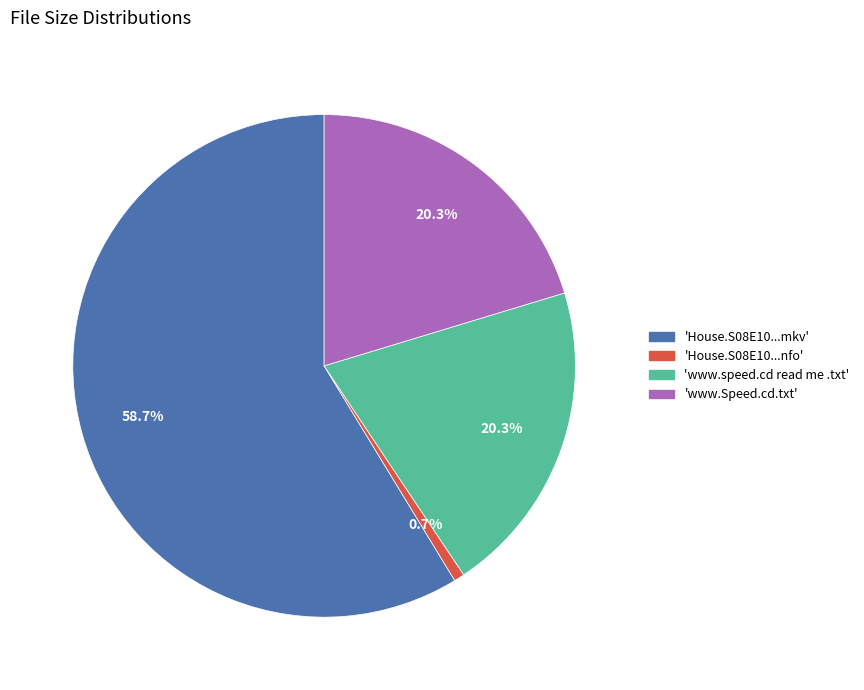

How many segments does this pie chart have?

4